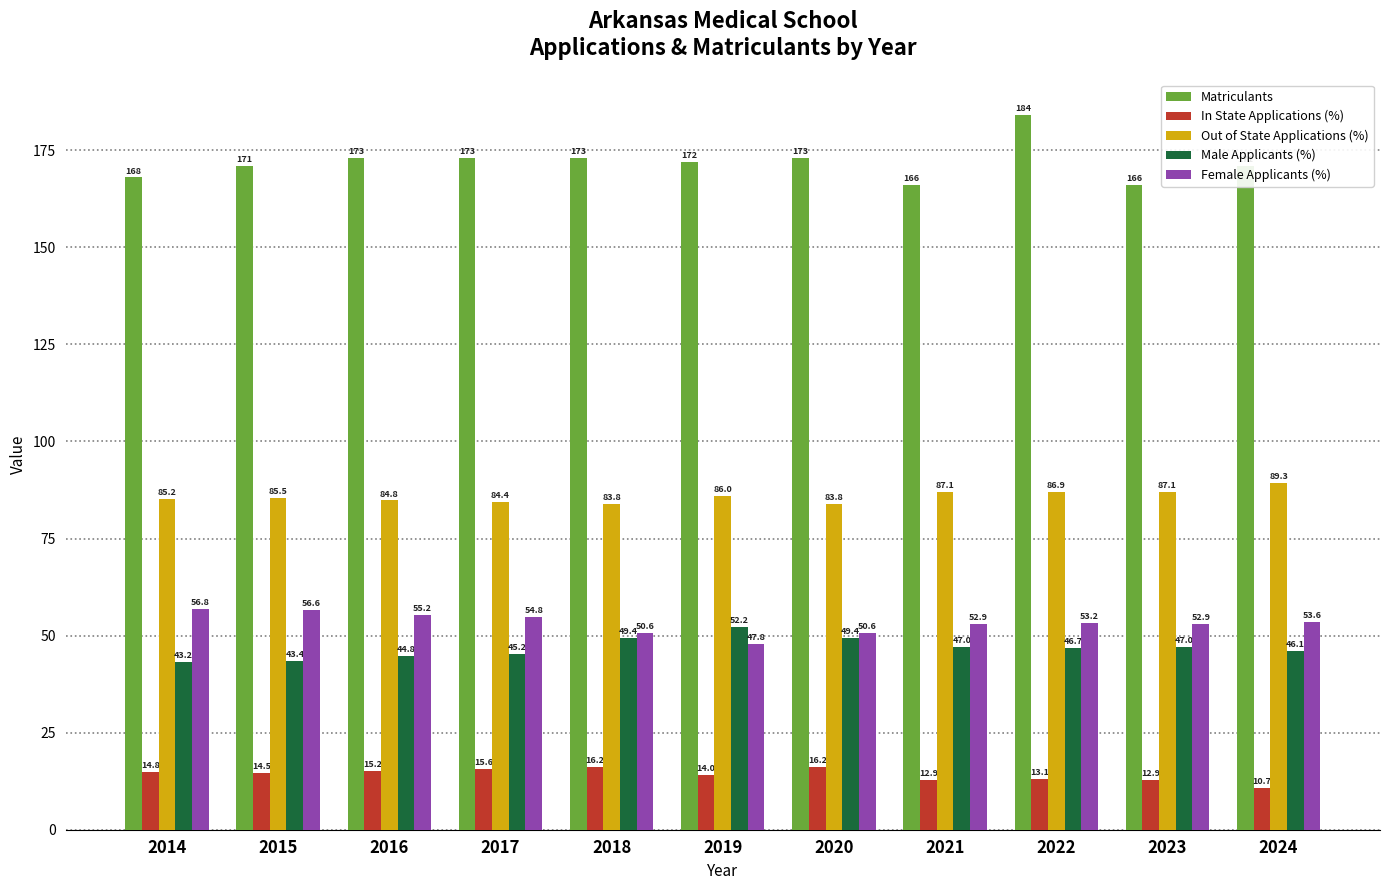

What is the difference between the Male Applicants (%) values at 2020 and 2024?

3.3